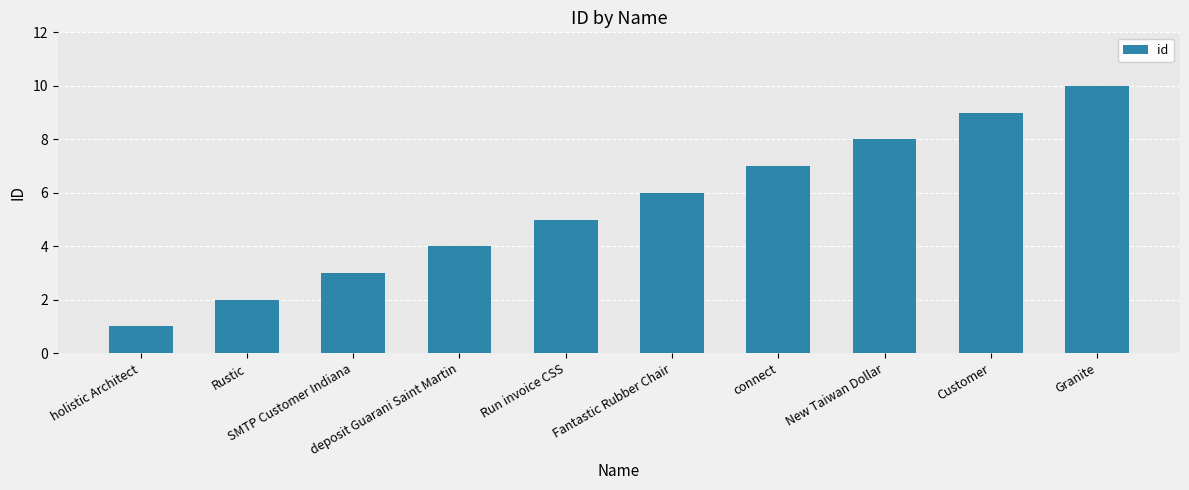

What is the difference between the values at deposit Guarani Saint Martin and Rustic?

2